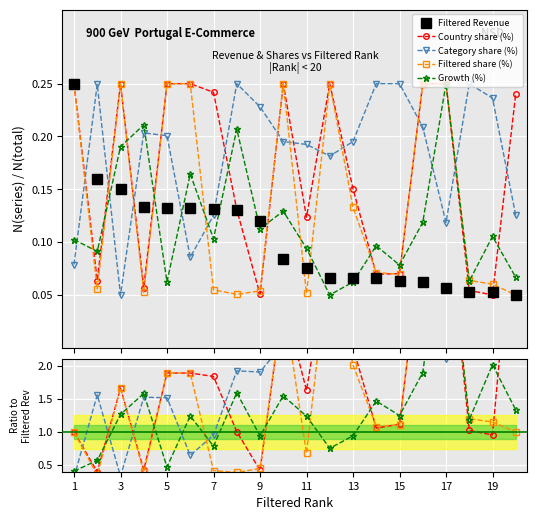

How many interior local peaks does the Filtered share (%) series have?

4